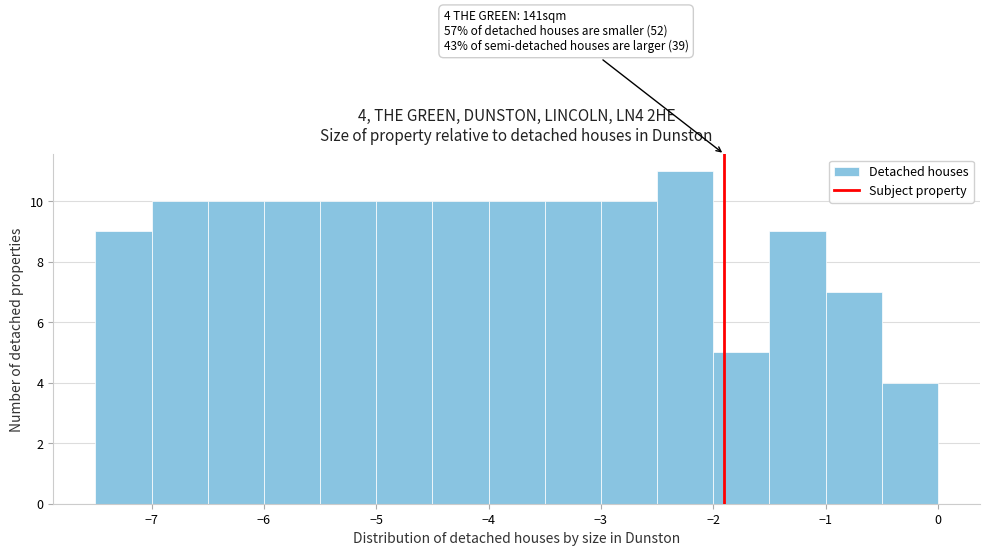

Over which range of the x-axis is the bar tallest?

-2.5 to -2.0